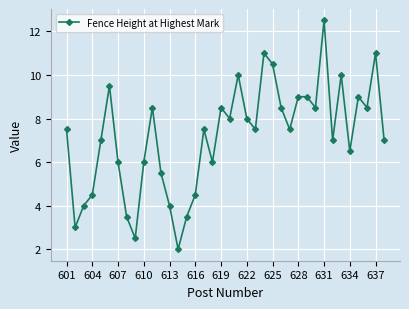

How many points are lower than both their immediate neighbors (excluding endpoints)?

11